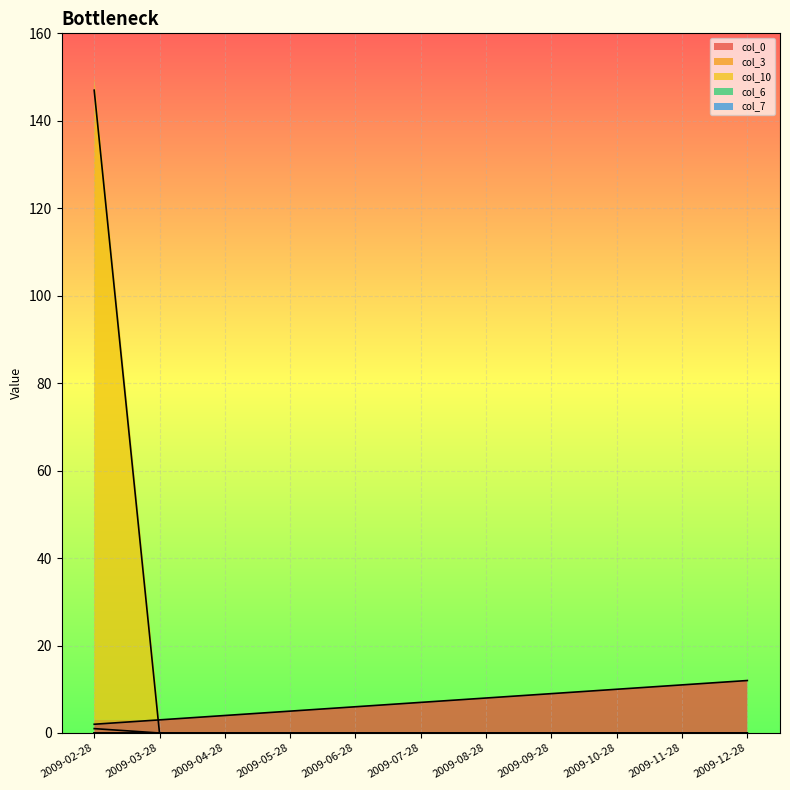

Is it true that col_10 equals -70 at 2009-09-28?

False